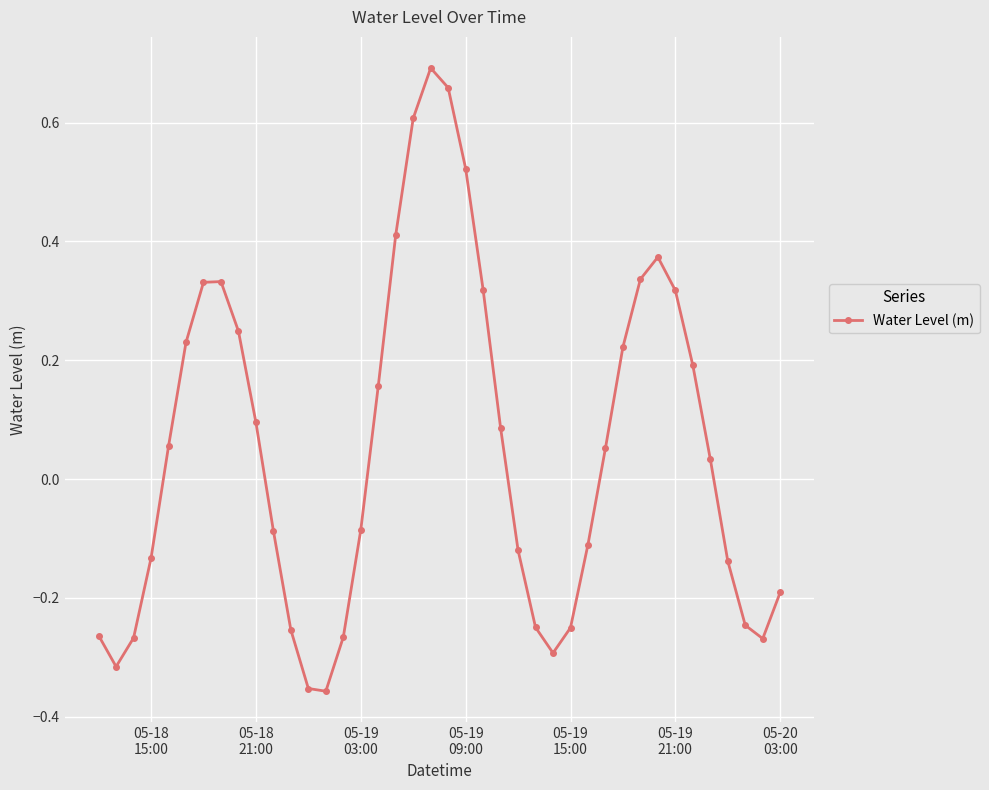

How many interior local peaks (higher than both neighbors) does the data have?

3